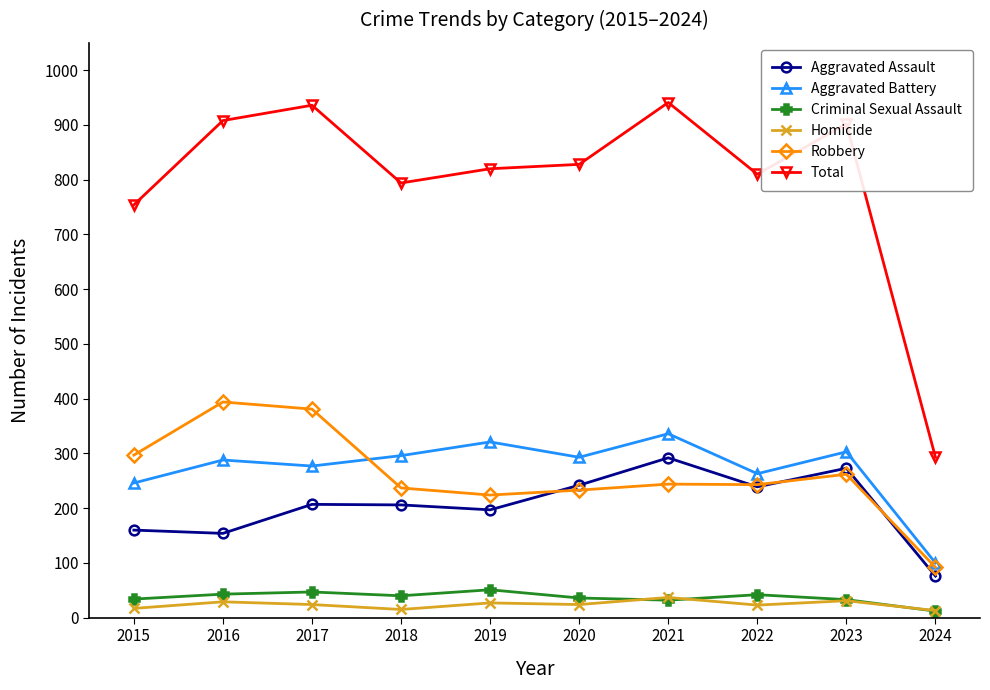

At which label is Total closest to 617?

2015